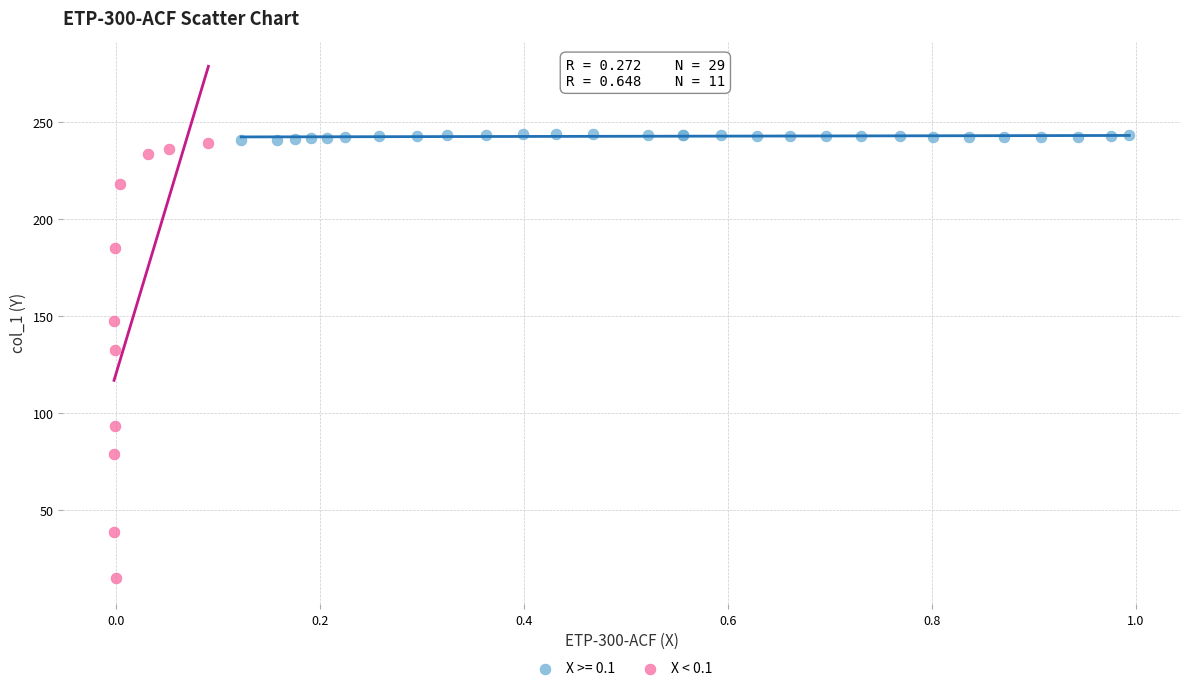

Which series has the largest Y range (max minus min)?

X < 0.1